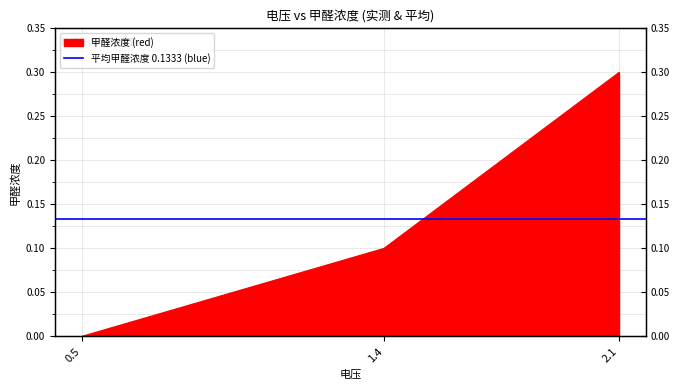

What is the label of the 2nd point from the left?

1.4